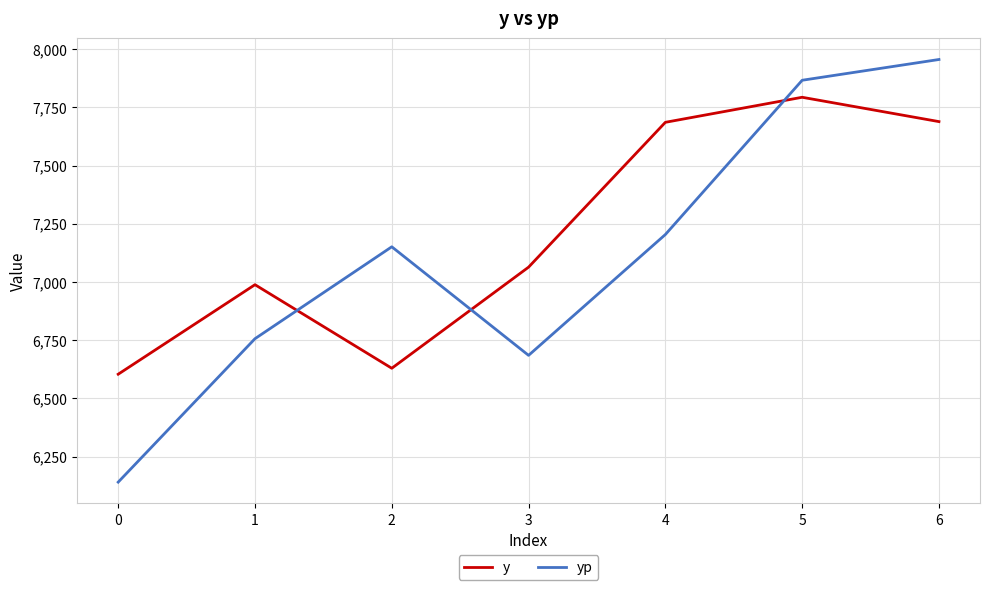

What is the total value across all series at 1?

13745.0